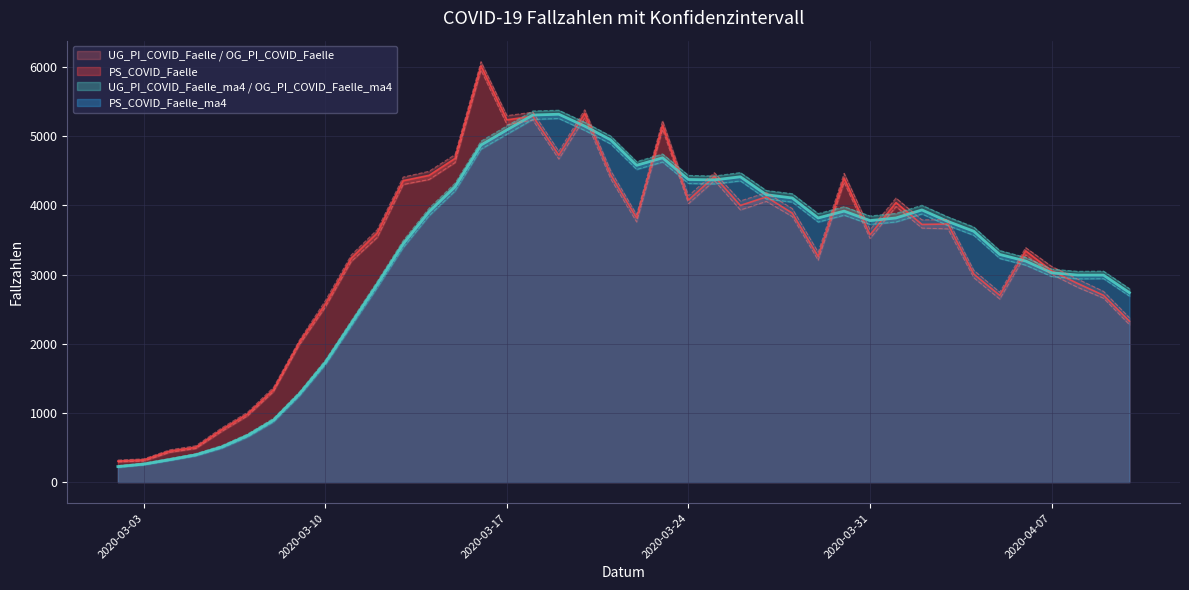

Reading right to left, transcribe all the data shown in this chart.

OG_PI_COVID_Faelle: 2376	2757	2935	3117	3389	2745	3061	3792	3790	4105	3647	4462	3322	3953	4184	4063	4471	4138	5222	3866	4501	5380	4780	5346	5296	6075	4734	4492	4408	3648	3283	2623	2052	1370	1010	783	525	467	337	319
PS_COVID_Faelle: 2326	2700	2872	3054	3342	2700	3006	3730	3724	4040	3574	4394	3261	3888	4122	3998	4418	4076	5157	3818	4442	5329	4725	5288	5235	6016	4678	4433	4356	3601	3237	2573	2021	1336	984	757	503	448	321	304
UG_PI_COVID_Faelle: 2276	2658	2815	3003	3285	2645	2953	3659	3671	3981	3519	4331	3206	3837	4056	3933	4357	4024	5095	3759	4383	5262	4668	5231	5166	5952	4618	4373	4301	3537	3190	2529	1985	1308	958	732	485	430	304	292
OG_PI_COVID_Faelle_ma4: 2796	3049	3046	3078	3247	3347	3687	3833	4001	3884	3846	3980	3880	4168	4214	4473	4424	4432	4742	4631	5001	5200	5374	5363	5149	4927	4320	3958	3490	2901	2332	1764	1304	922	696	528	412	342	276	238
PS_COVID_Faelle_ma4: 2738	2992	2992	3025	3195	3290	3625	3767	3933	3817	3779	3916	3817	4106	4153	4412	4367	4373	4686	4578	4946	5144	5316	5304	5090	4871	4267	3907	3442	2858	2292	1728	1274	895	673	507	394	326	261	225
UG_PI_COVID_Faelle_ma4: 2688	2940	2937	2971	3135	3232	3566	3707	3875	3759	3723	3857	3758	4046	4092	4352	4309	4315	4625	4518	4886	5082	5254	5242	5027	4811	4207	3850	3389	2810	2253	1695	1245	870	651	488	378	311	248	213